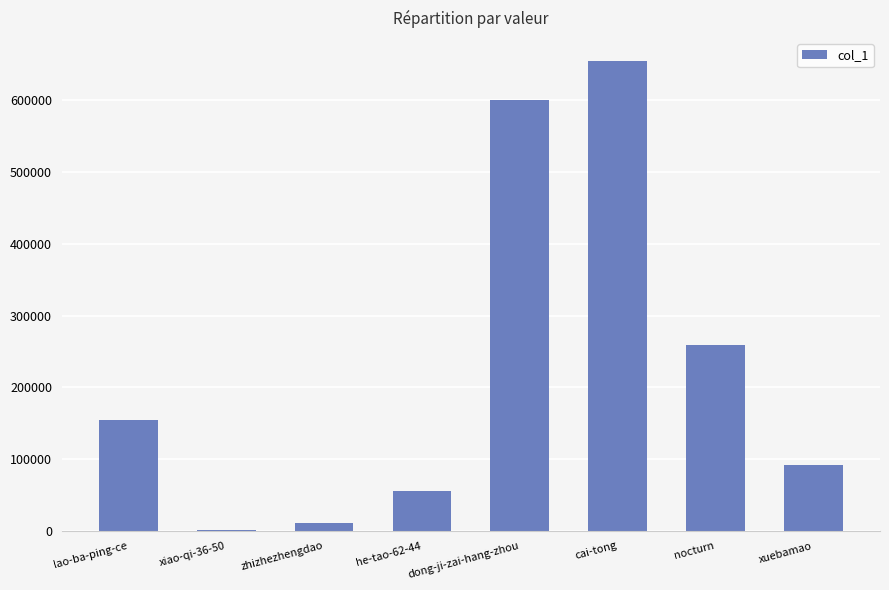

Between nocturn and xuebamao, which is larger?

nocturn